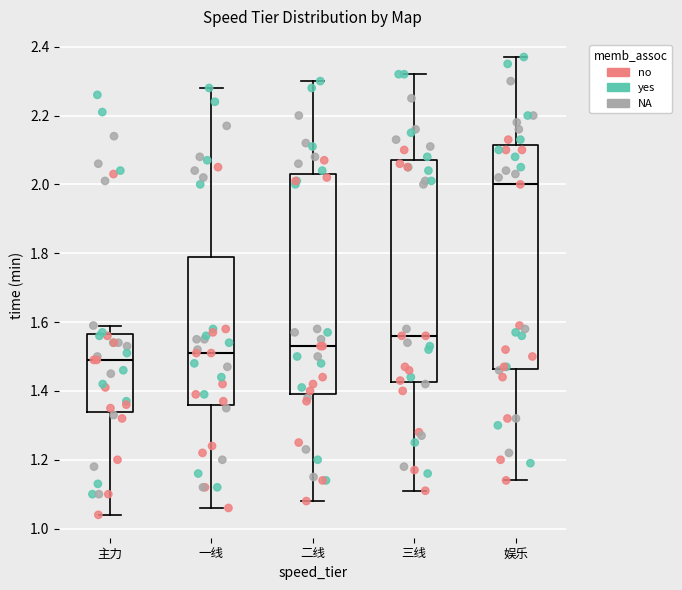

Reading left to right, read every box against the y-axis: the position of its median line, the range the box covers, and the ends of its whiskers. The values are not printed on the chart, so give them approximately, as read against the axis.

主力: median 1.50, box 1.34 to 1.56, whiskers 1.04 to 1.60
一线: median 1.52, box 1.36 to 1.80, whiskers 1.06 to 2.28
二线: median 1.54, box 1.40 to 2.04, whiskers 1.08 to 2.30
三线: median 1.56, box 1.42 to 2.08, whiskers 1.12 to 2.32
娱乐: median 2.00, box 1.46 to 2.12, whiskers 1.14 to 2.38